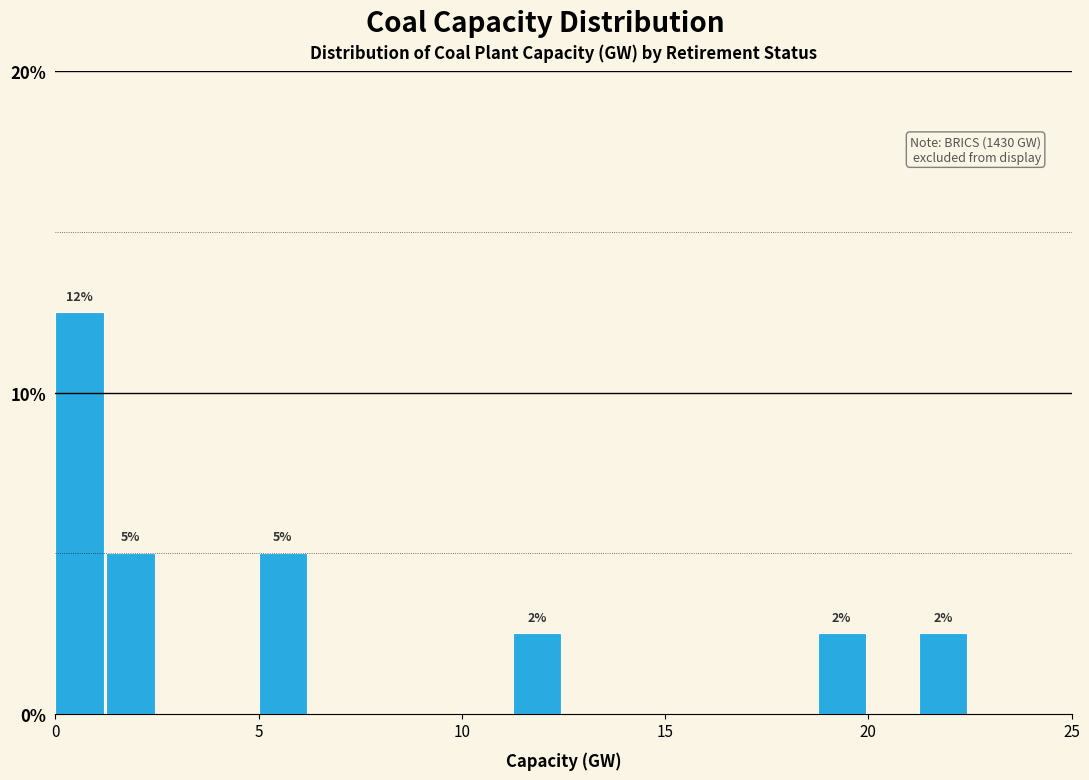

Read against the x-axis, roughly where is the centre of the tallest bar?

0.5